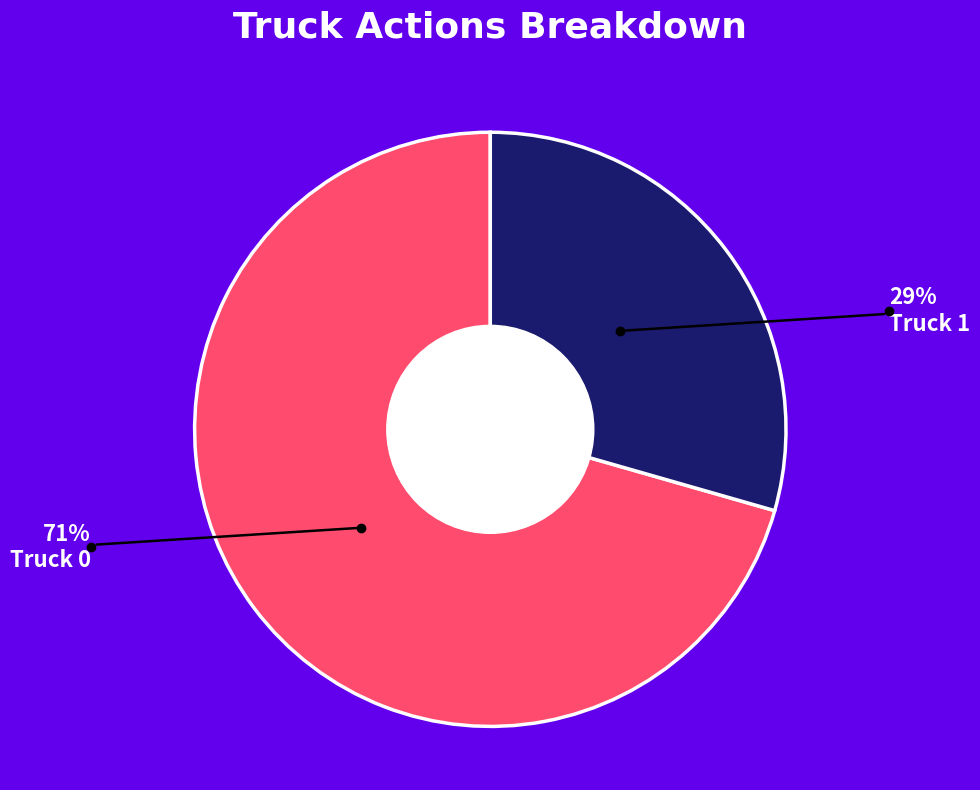

How many segments does this pie chart have?

2